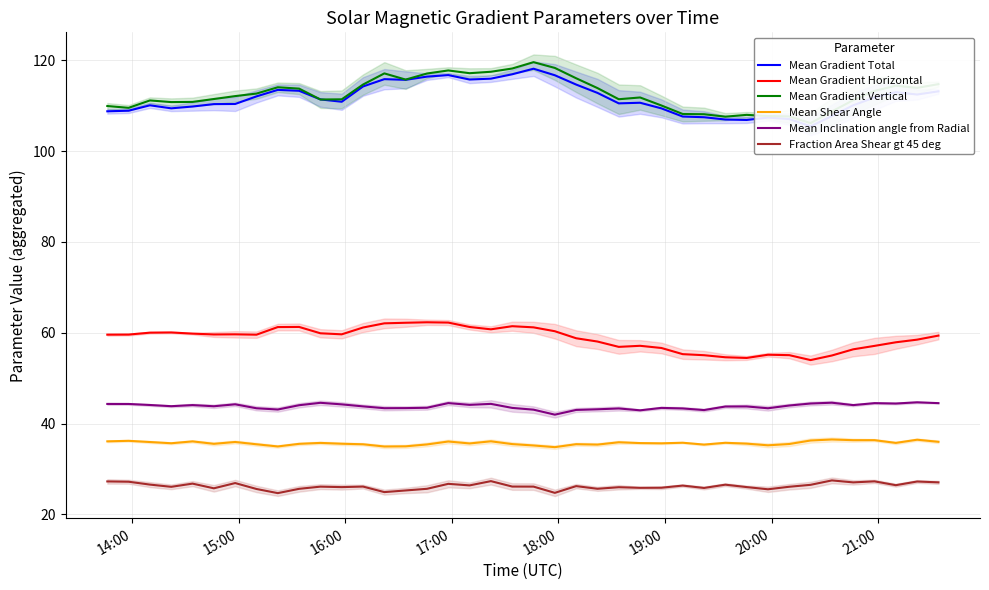

True or false: Mean Shear Angle and Fraction Area Shear gt 45 deg intersect in this chart.

False